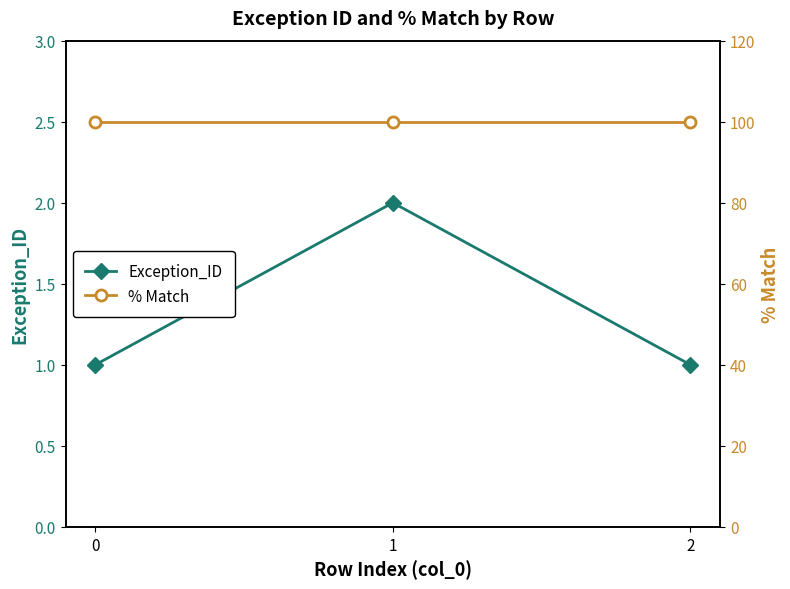

What is the difference between the Exception_ID values at 1 and 2?

1